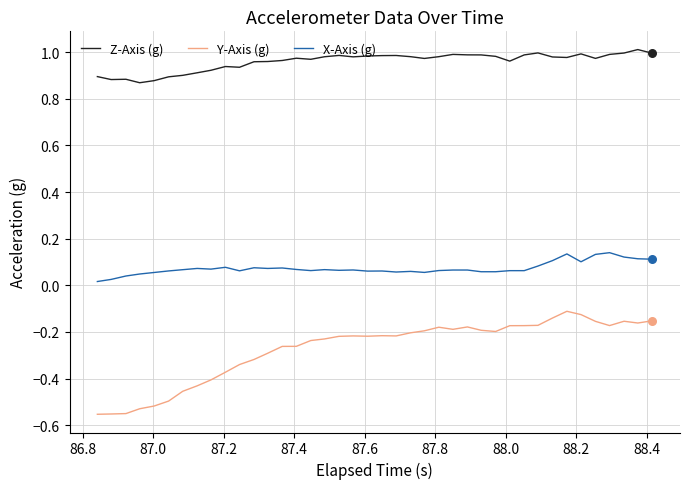

At how many categories does at least one series exceed 0?

40